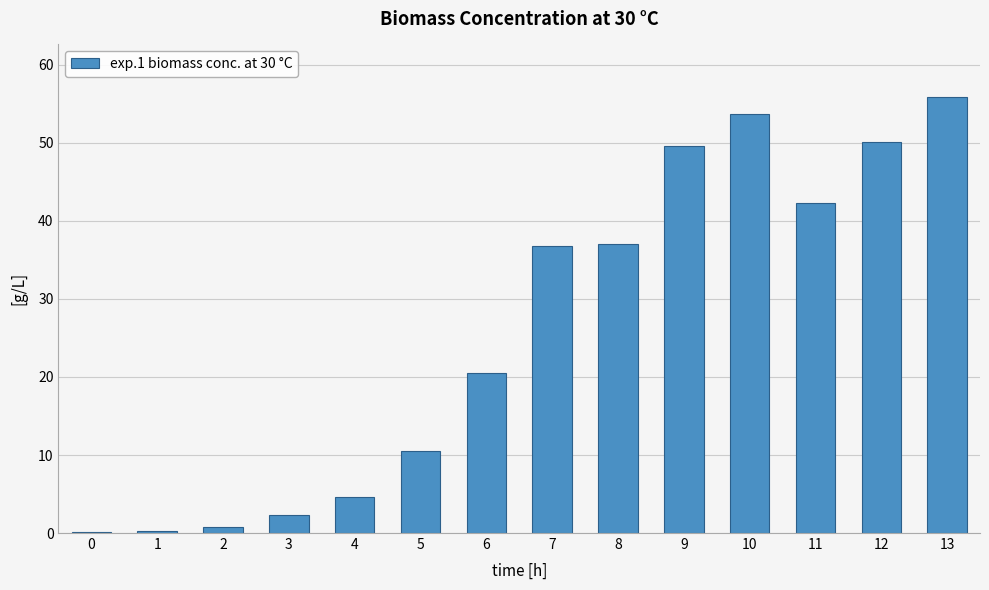

What is the change in value from 6 to 8?

+16.5